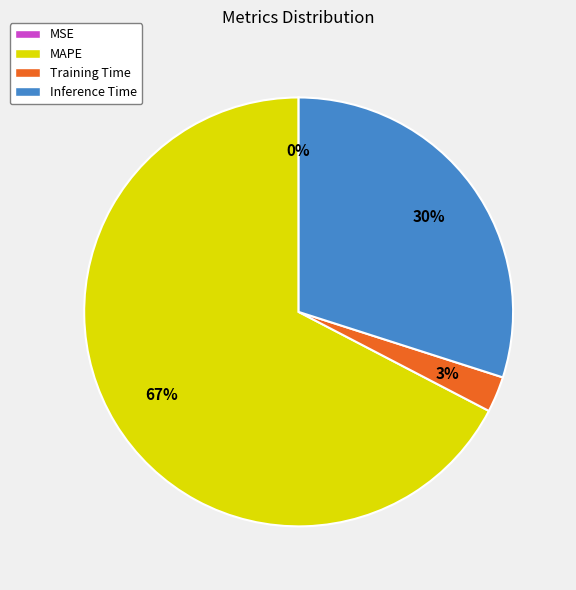

To the nearest percent, what percentage of the pie is Training Time?

3%